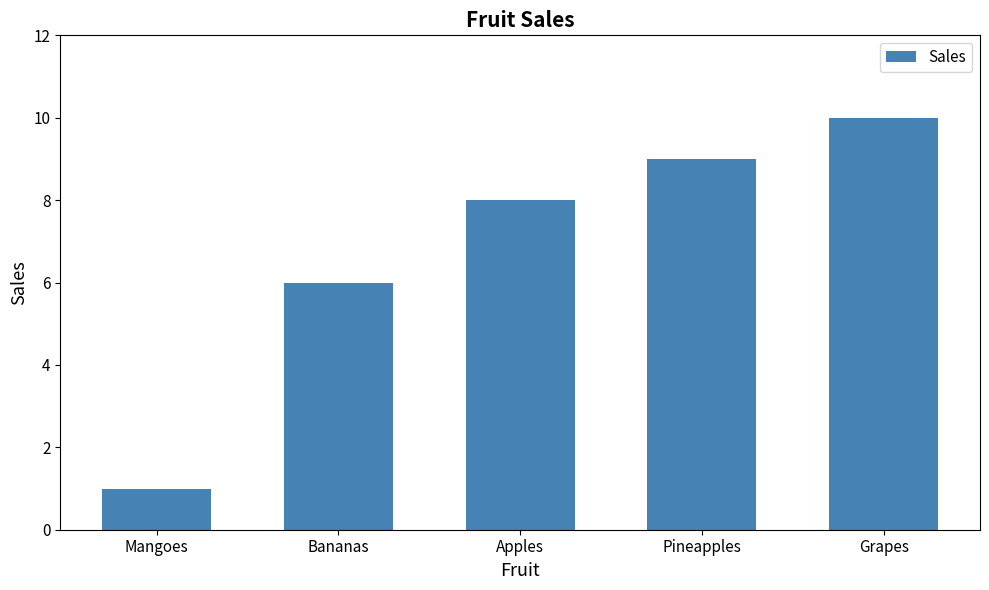

What is the sum of all values?

34